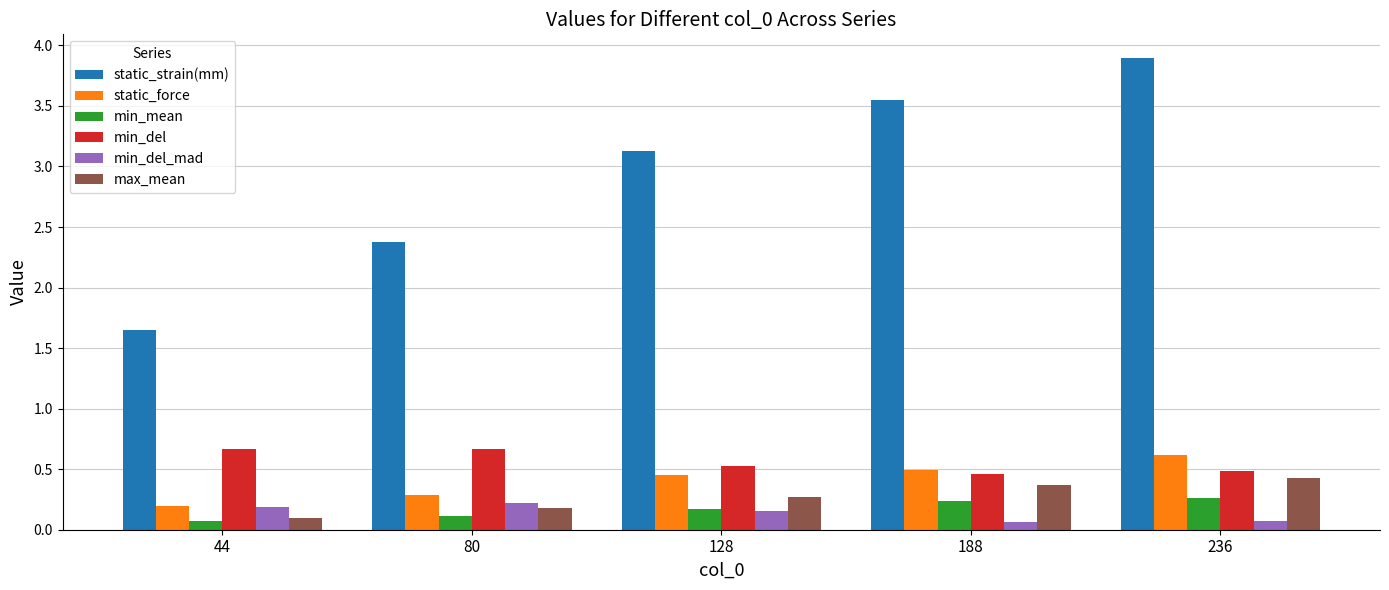

Is it true that static_force equals 0.9 at 188?

False